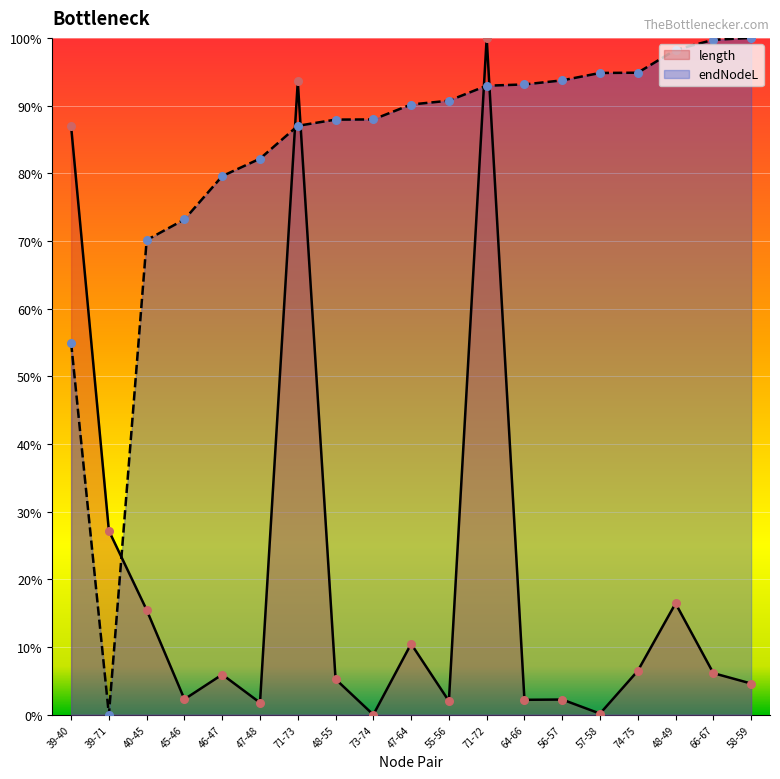

Which series contains the highest Y value?

length